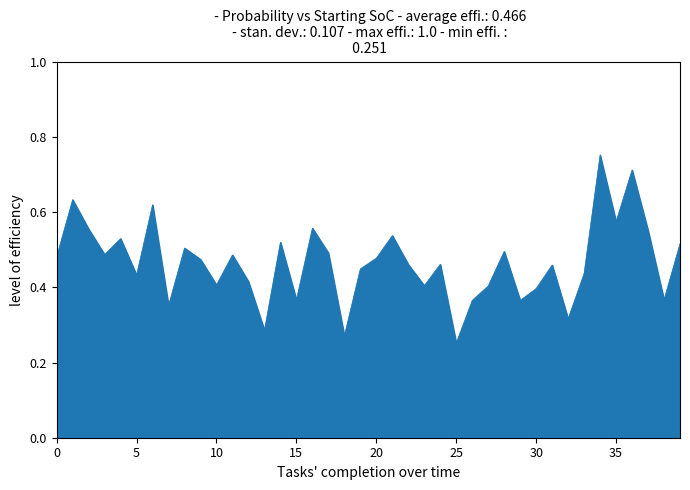

How many lines are shown in the chart?

1